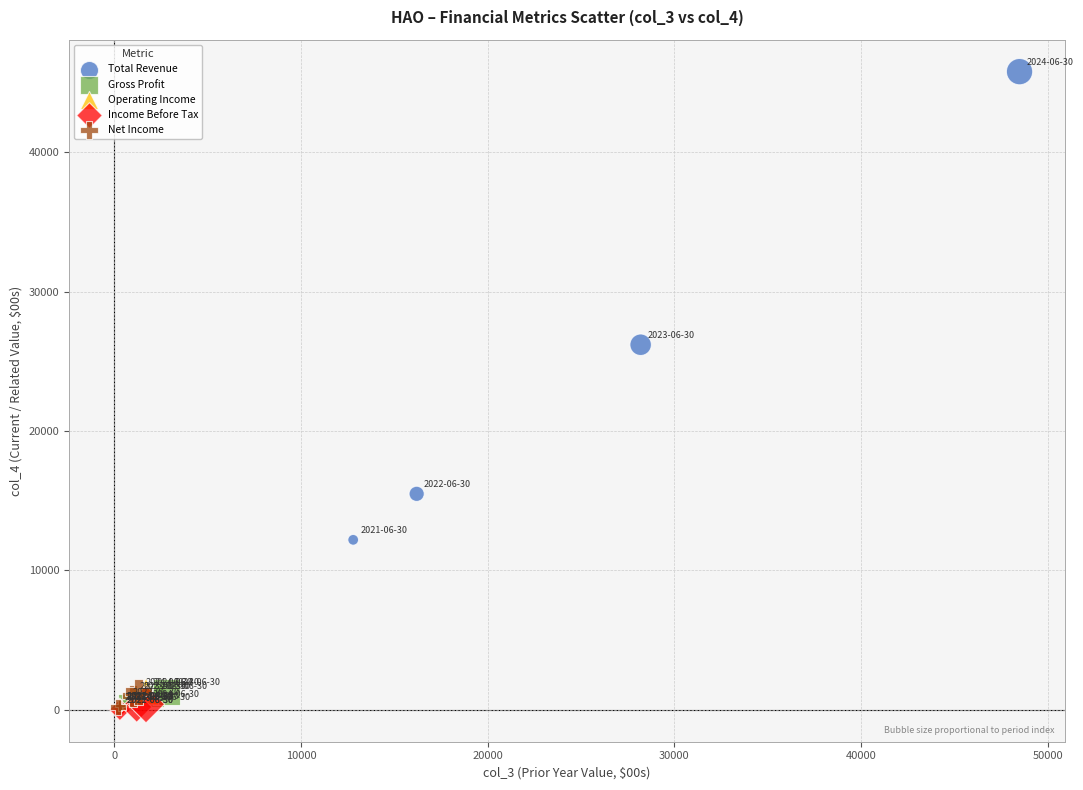

Which series has the widest spread of Y values?

Total Revenue